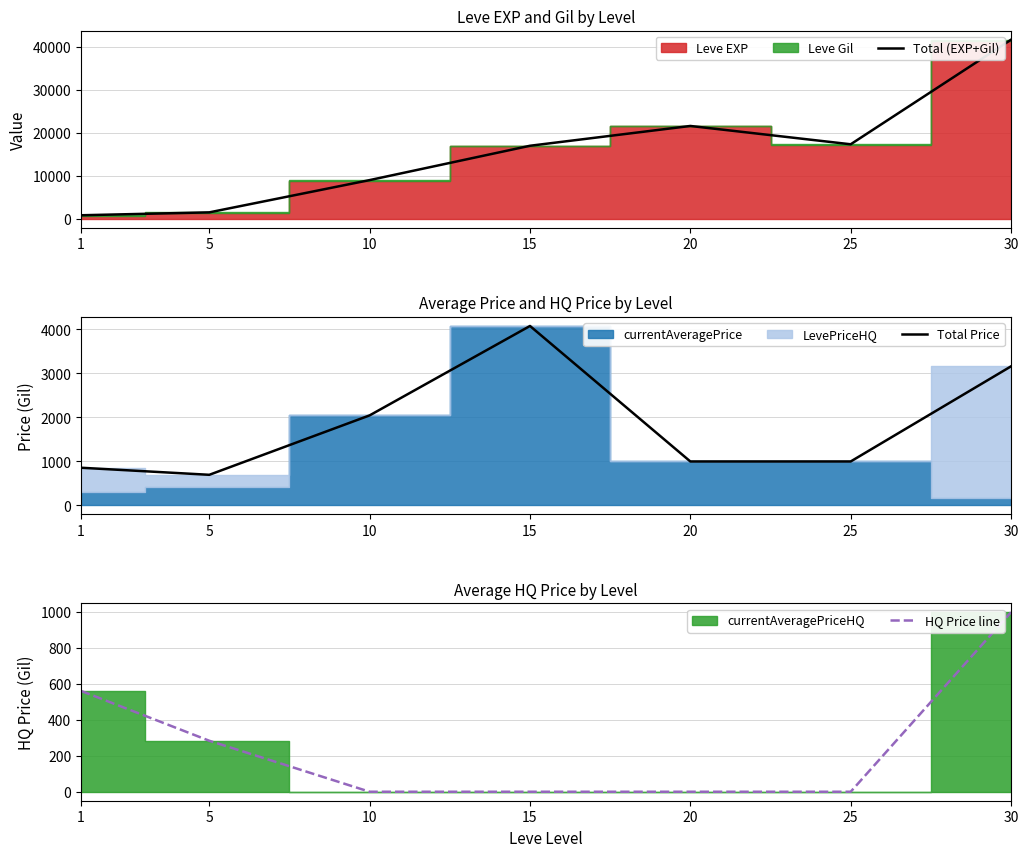

True or false: HQ Price line and Total (EXP+Gil) cross at least once.

False